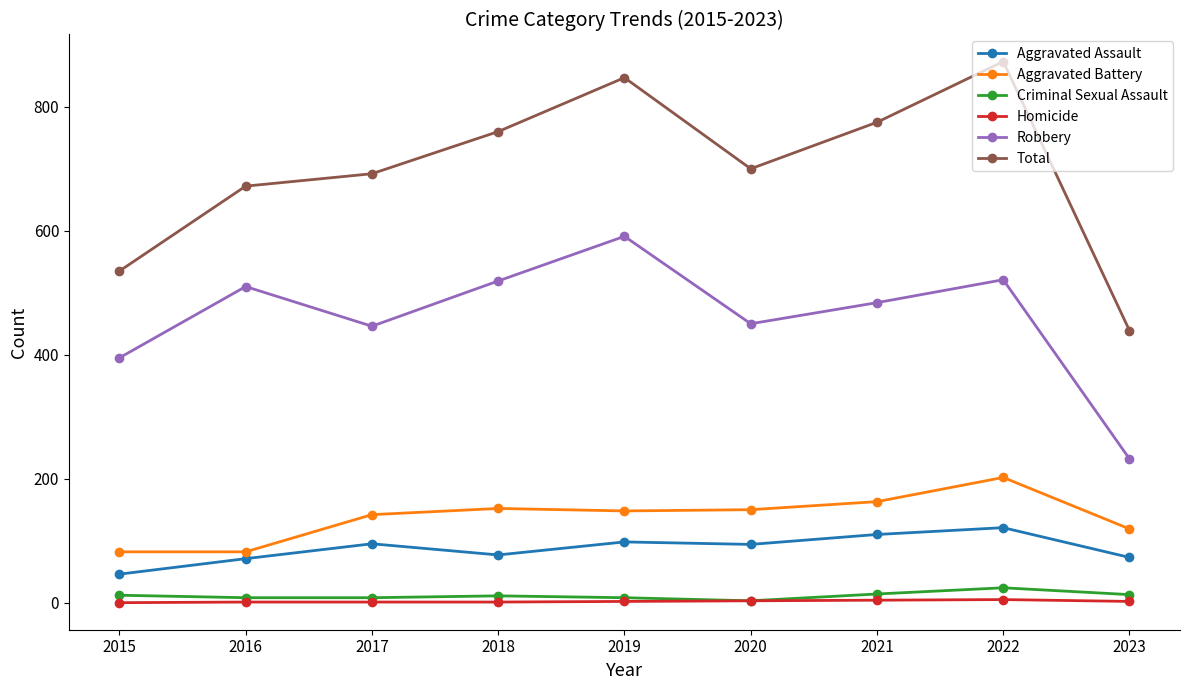

At which label does Robbery reach its minimum?

2023